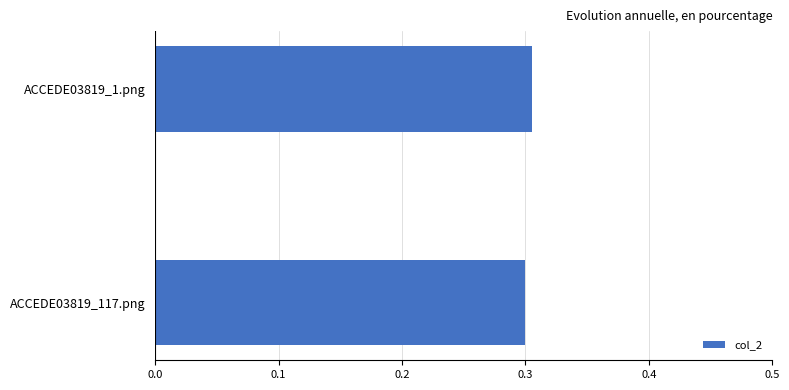

What is the sum of all values?

0.6